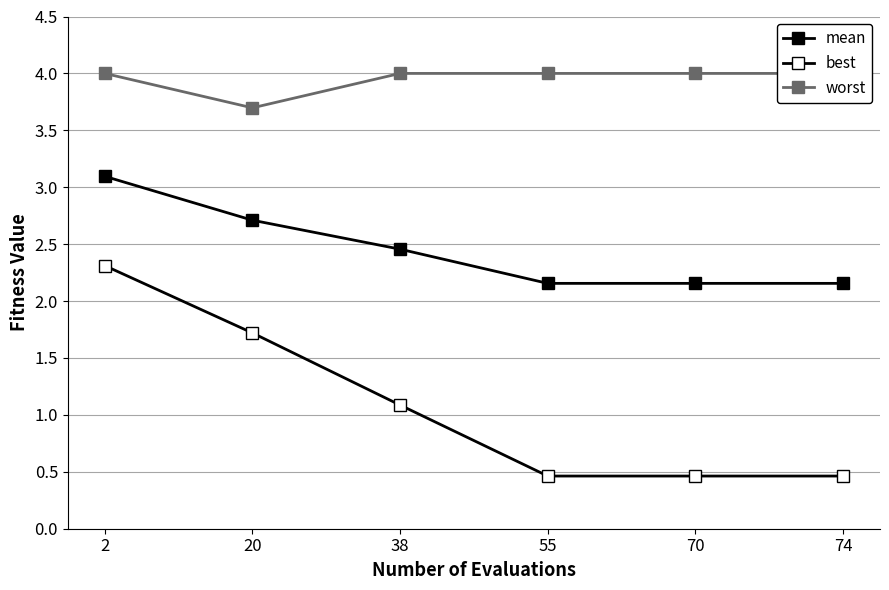

Rank the categories by worst value from lowest to highest.

20, 2, 38, 55, 70, 74